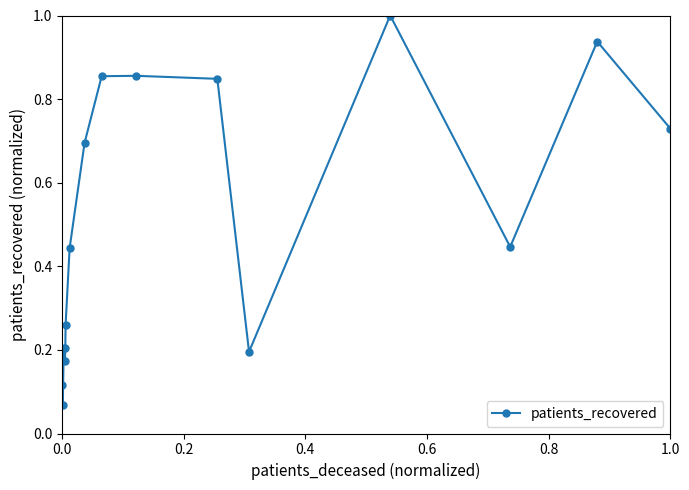

True or false: there are more than 1 points higher than both neighbors.

True